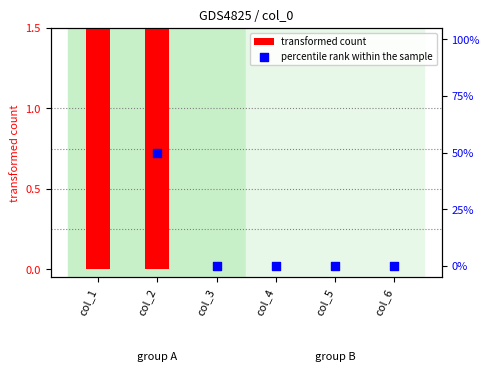

At how many categories does at least one series exceed 134?

1